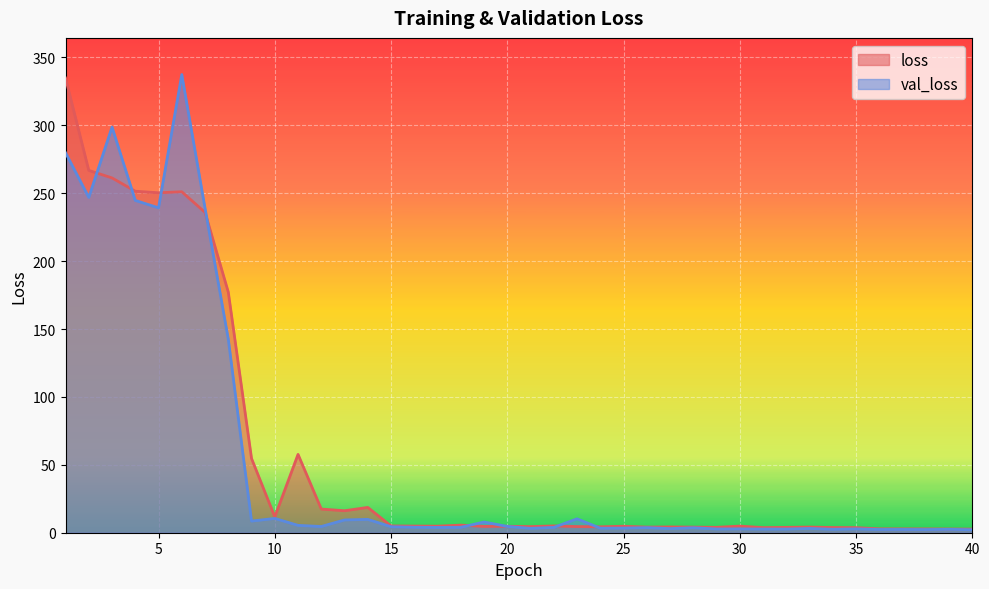

Rank the series by their average value, from highest to lowest.

loss, val_loss